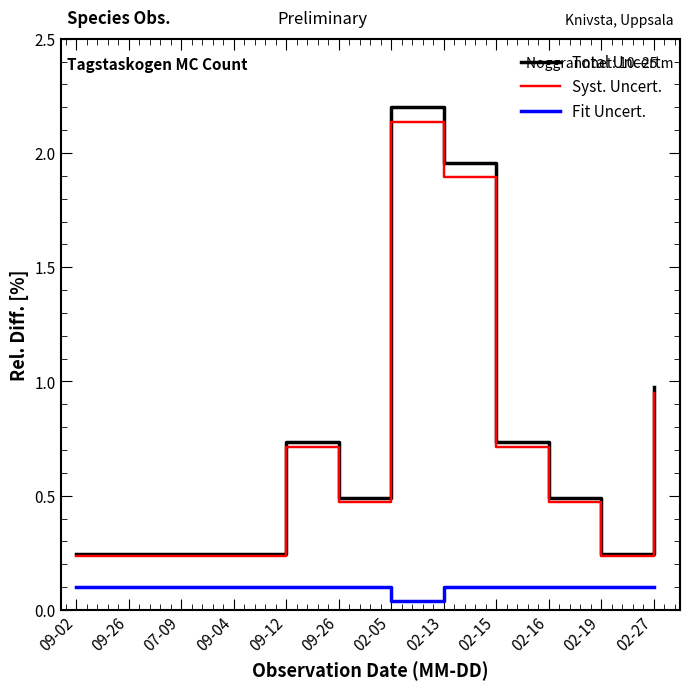

What is the maximum value for Syst. Uncert.?

2.1